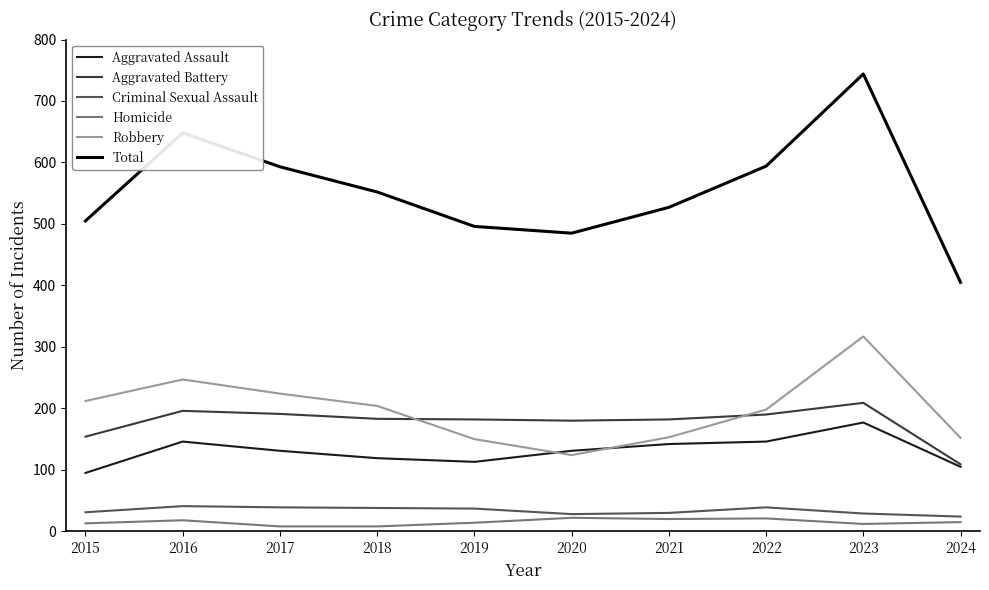

At how many categories does at least one series exceed 688?

1